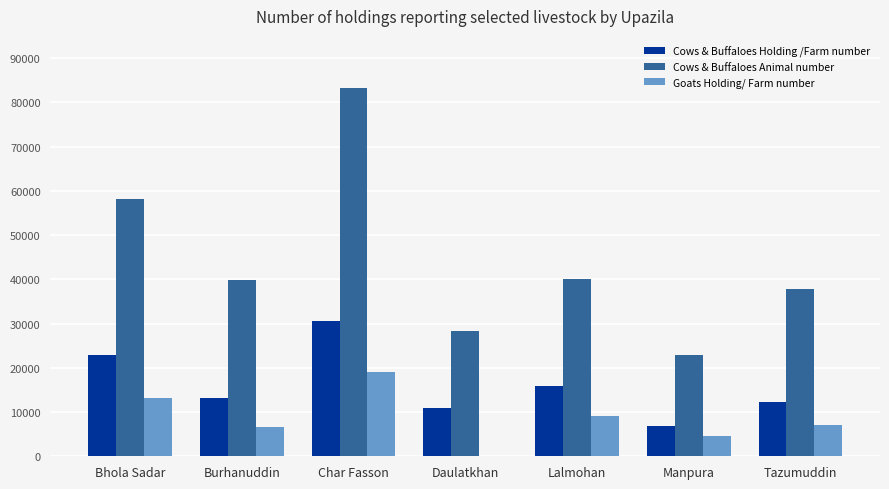

What is the sum of the Goats Holding/ Farm number values at Bhola Sadar and Burhanuddin?

19701